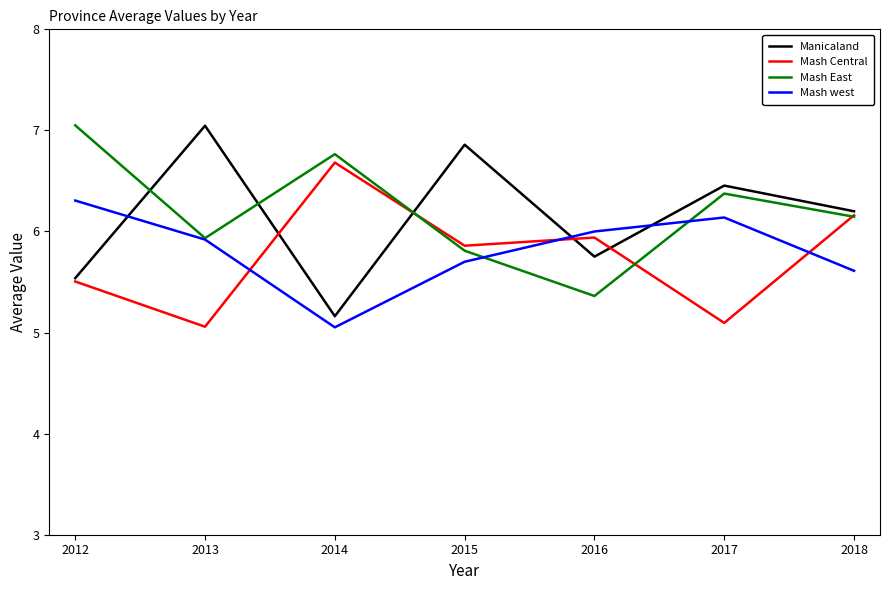

Where is the first local maximum for Mash East?

2014